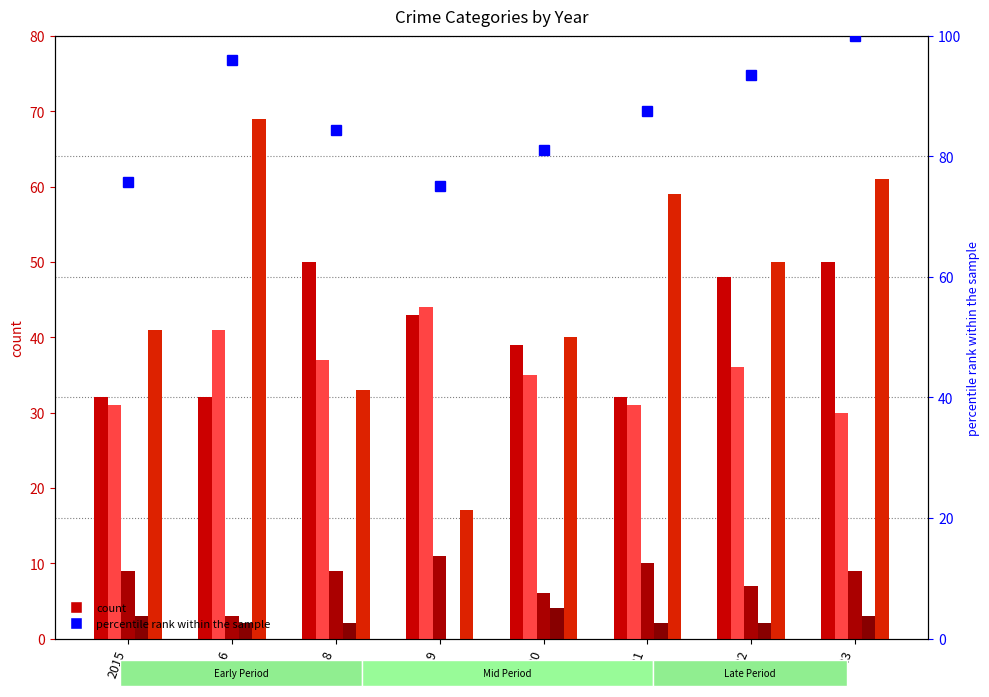

What is the average value of the Homicide series?

2.2